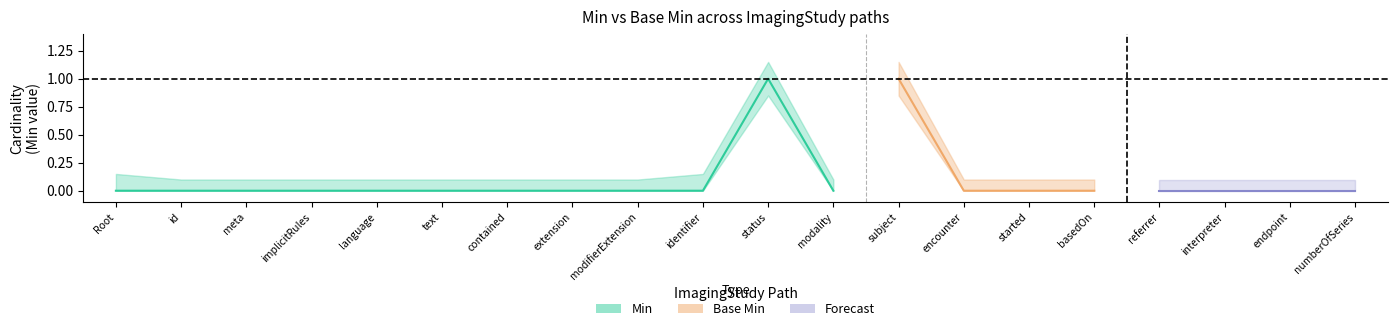

The Min series shows 0 at ImagingStudy.implicitRules. True or false?

True